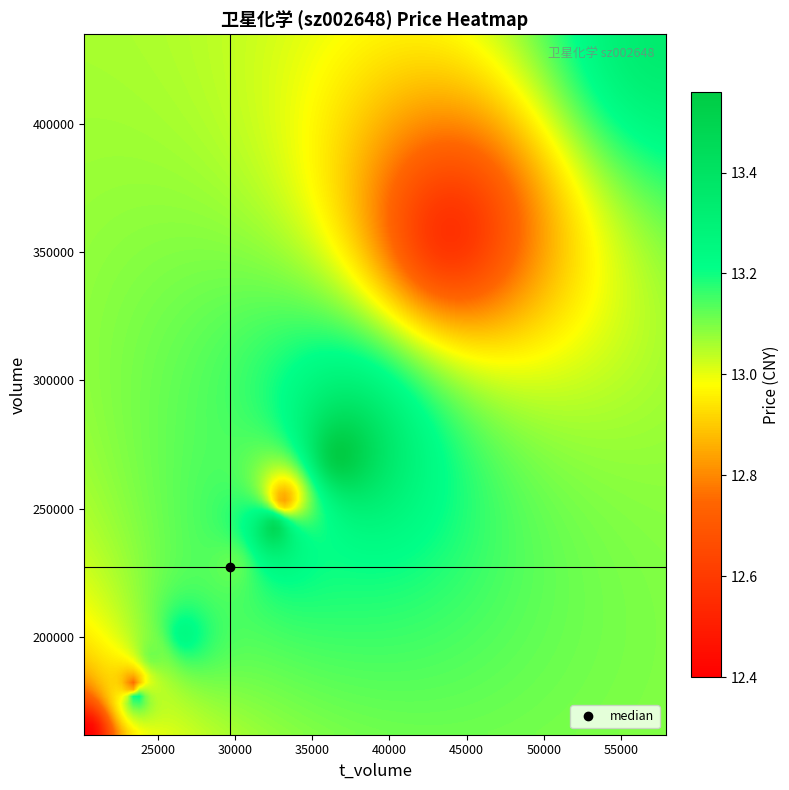

Reading left to right, extract all data points from this chart.

2022-10-21: 200279.0	26643.0	13.2
2022-10-24: 253255.0	33097.0	12.8
2022-10-25: 358932.0	44018.0	12.6
2022-10-26: 434892.0	57899.0	13.3
2022-10-27: 176017.0	23486.0	13.2
2022-10-28: 179966.0	23283.0	12.7
2022-10-31: 161863.0	20259.0	12.4
2022-11-01: 192092.0	24602.0	13.1
2022-11-02: 227246.0	29708.0	13.1
2022-11-03: 241944.0	32480.0	13.5
2022-11-04: 271043.0	36842.0	13.6